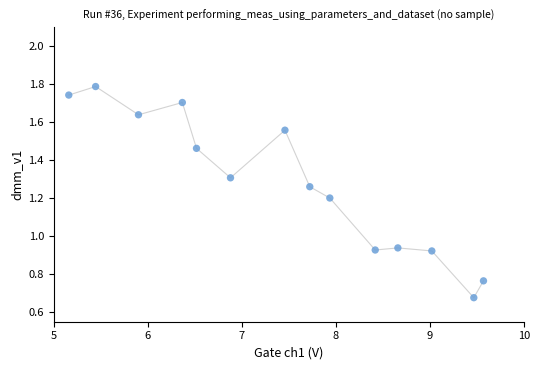

What is the range of X values (max minus min)?

4.4